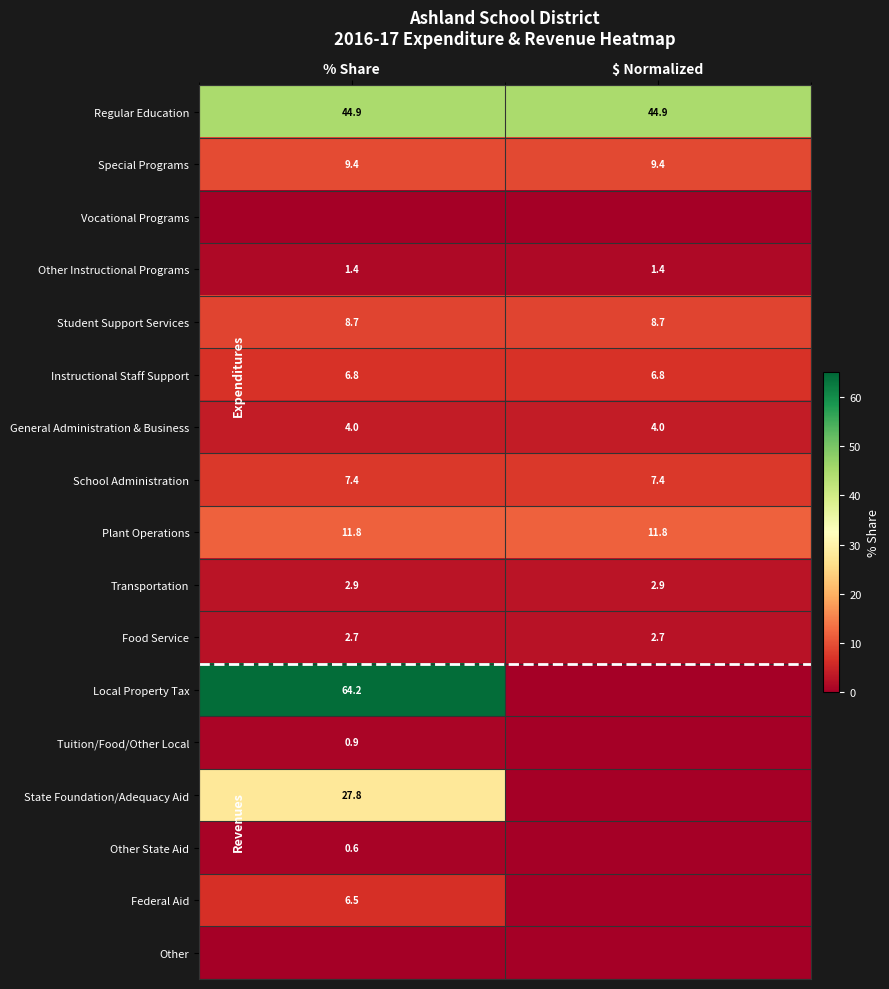

Which category has the highest value across all series?

% Share